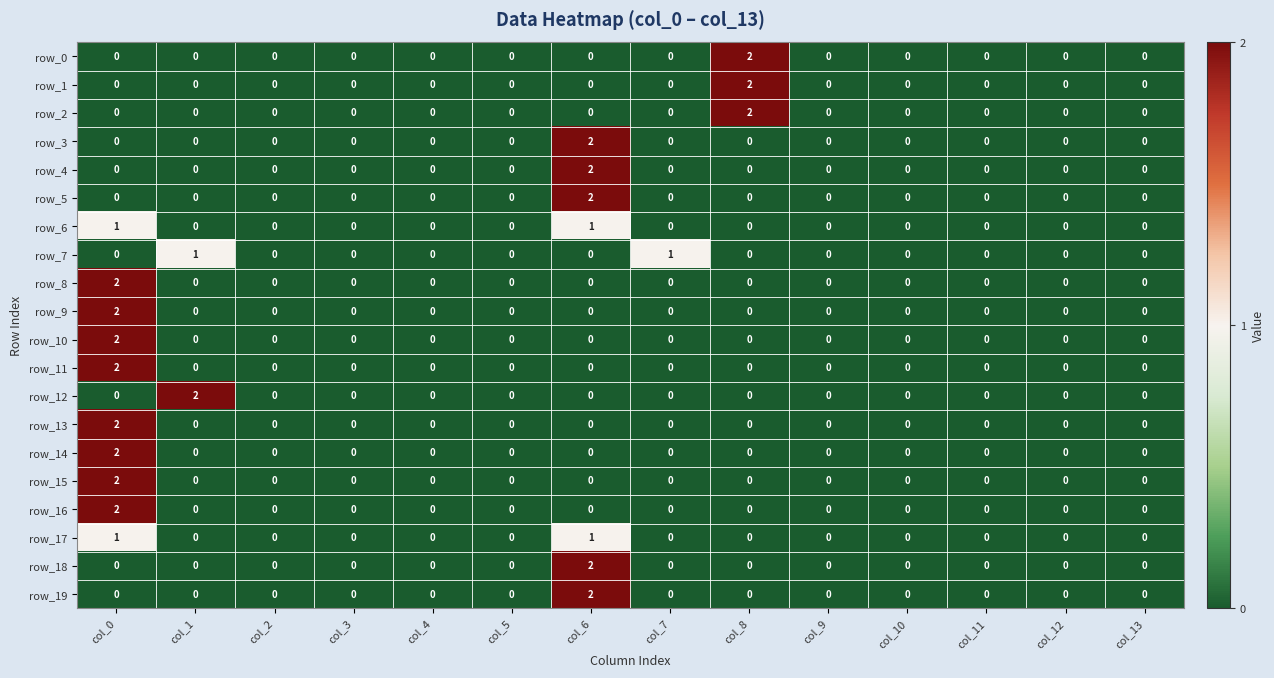

How many row_4 values are between 0 and 1?

13